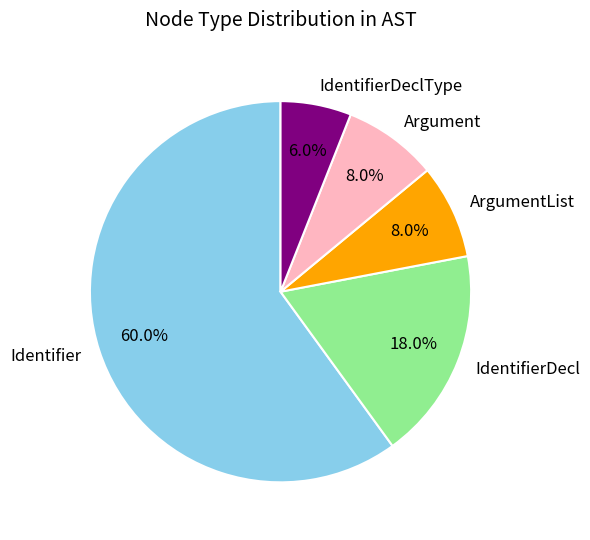

What is the ratio of the value at Argument to the value at IdentifierDecl?

0.4